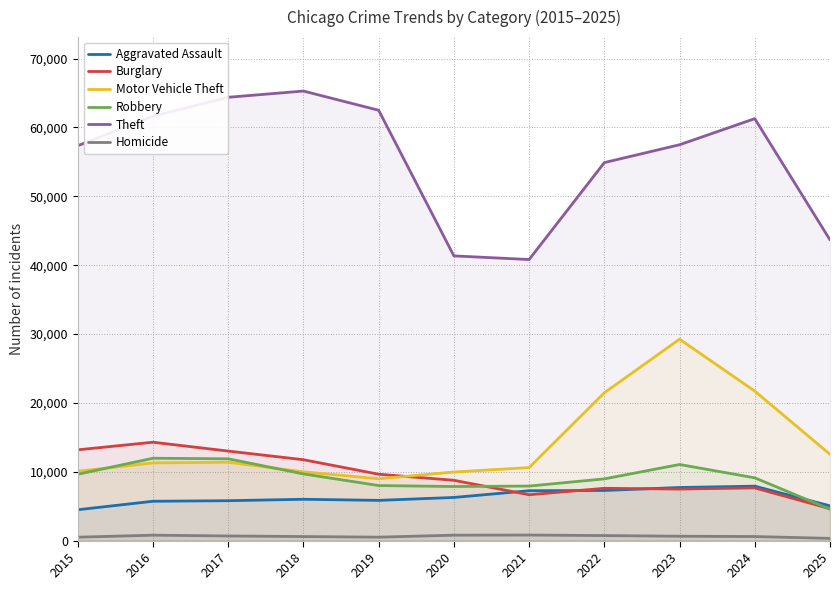

True or false: Aggravated Assault and Motor Vehicle Theft cross at least once.

False